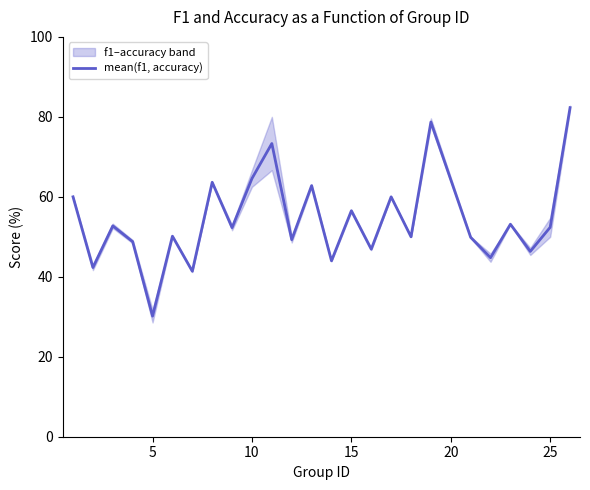

What is the lowest value of the mean(f1, accuracy) series?

30.2